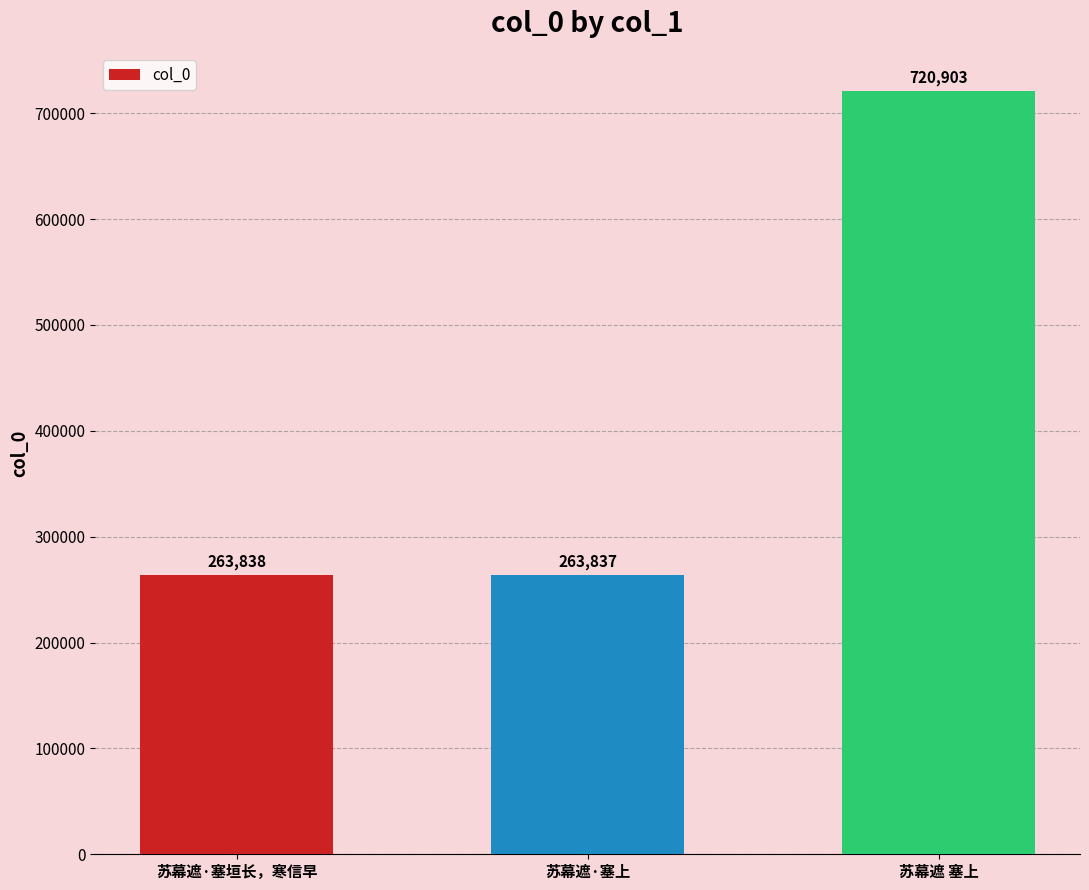

The value at 苏幕遮·塞垣长，寒信早 is 87468. True or false?

False